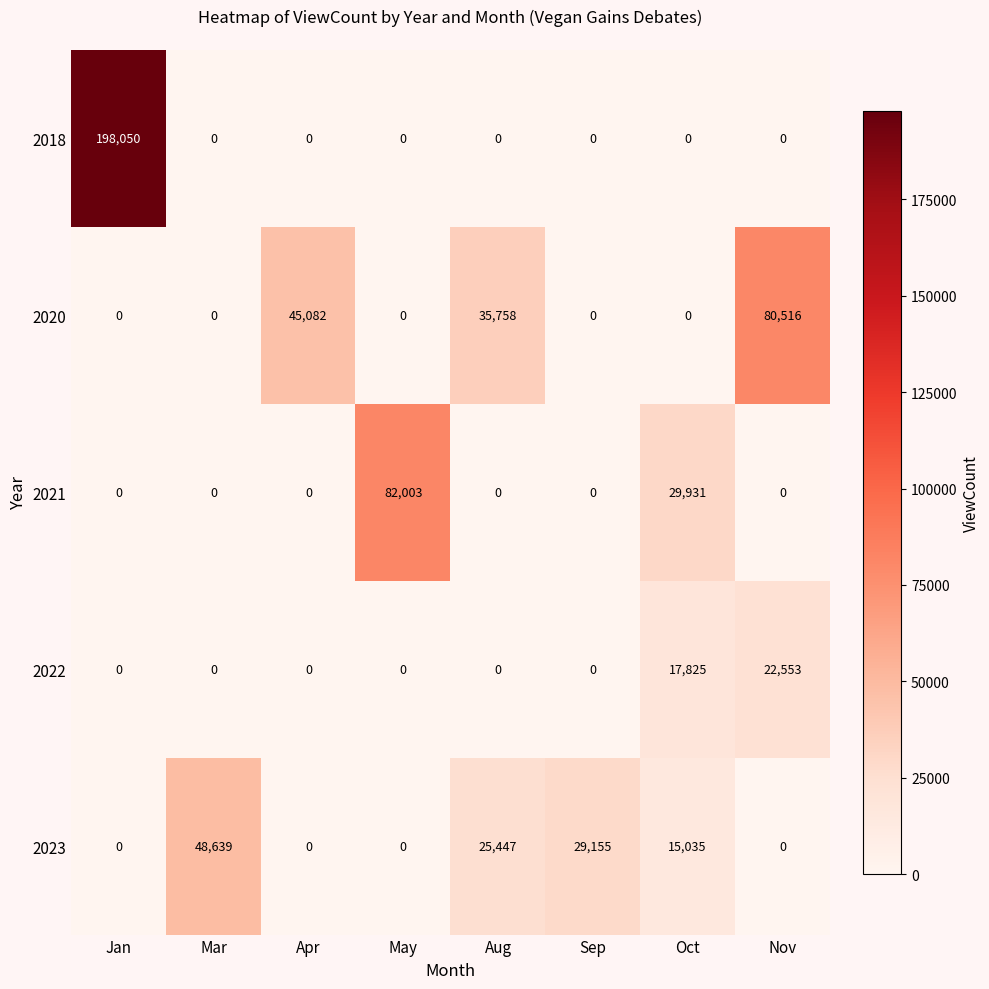

List the series in order of their peak value, lowest first.

2022, 2023, 2020, 2021, 2018